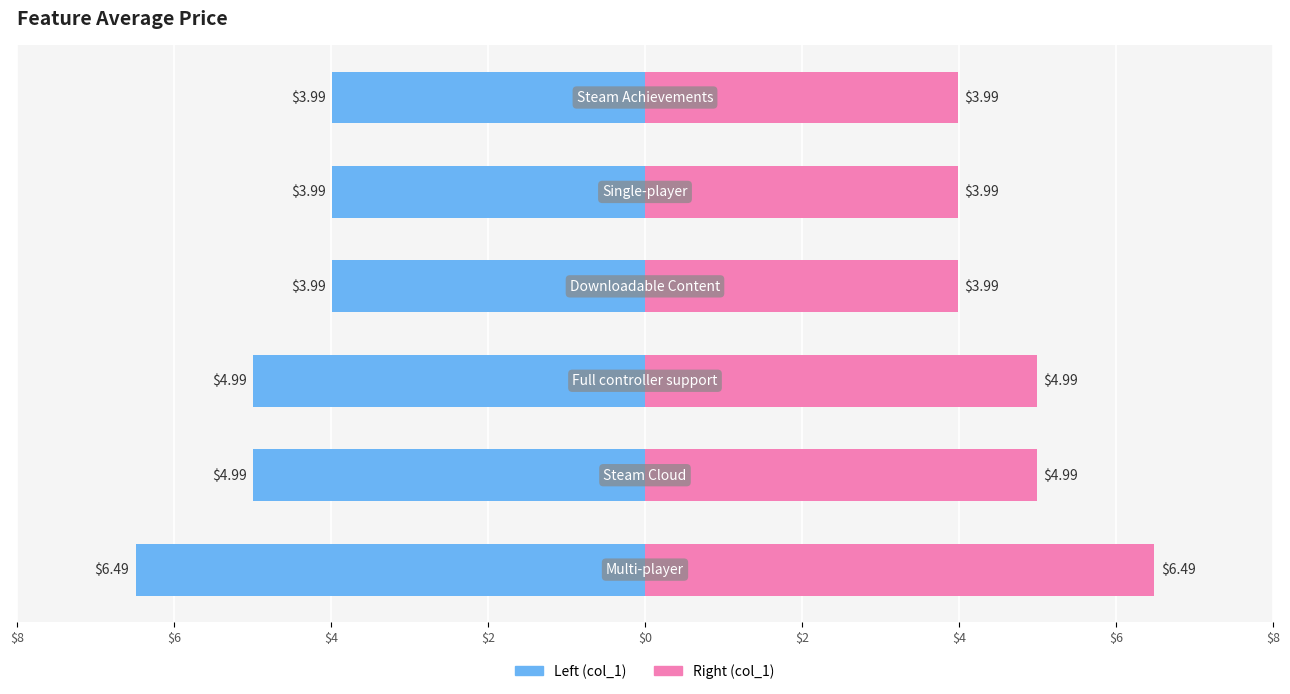

What is the approximate value of col_1 (left) at $2?

-4.0